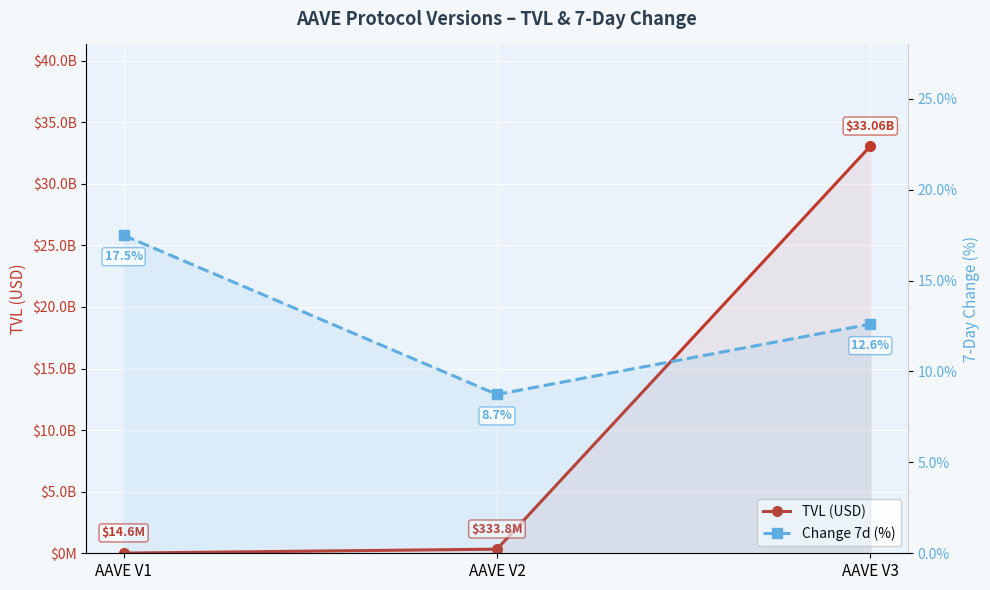

Which label corresponds to the smallest value in the chart?

AAVE V2